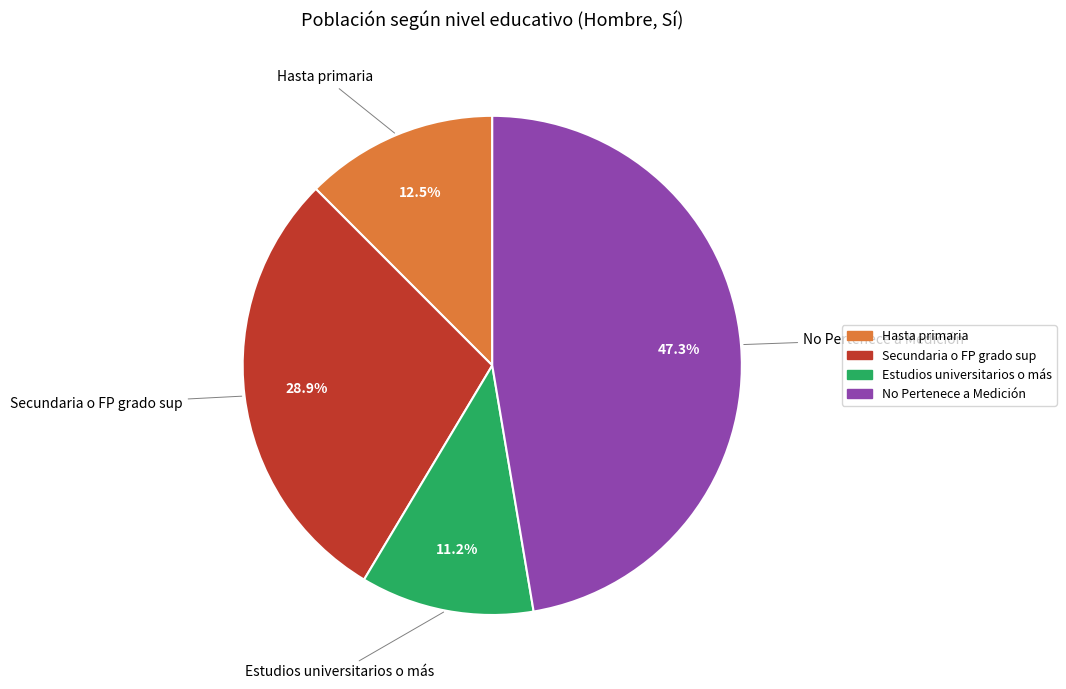

Which slice is the smallest?

Estudios universitarios o más